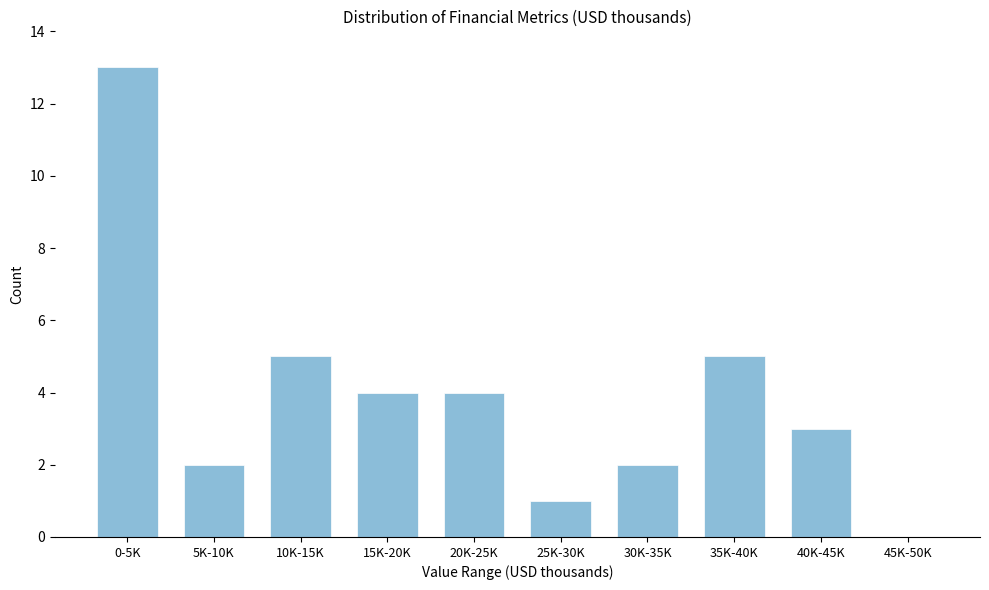

Reading left to right, list all the values displayed in this chart.

0-5K=13	5K-10K=2	10K-15K=5	15K-20K=4	20K-25K=4	25K-30K=1	30K-35K=2	35K-40K=5	40K-45K=3	45K-50K=0